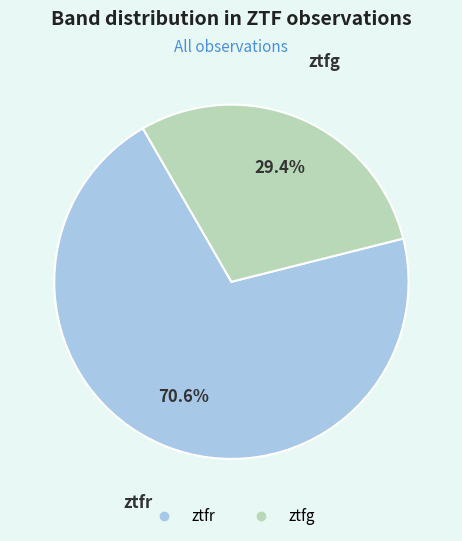

To the nearest percent, what is the combined percentage of ztfr and ztfg?

100%